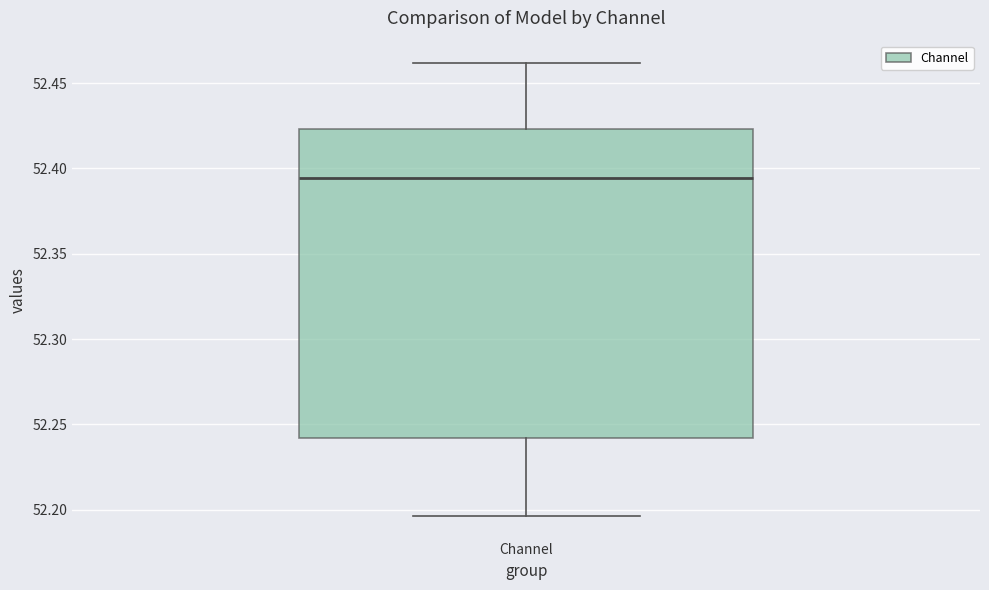

Transcribe this box plot: give where the median line is, the range the box spans, and where the two whiskers end, as read against the y-axis. The values are not printed on the chart, so give them approximately, as read against the axis.

median 52.395, box 52.240 to 52.425, whiskers 52.195 to 52.460